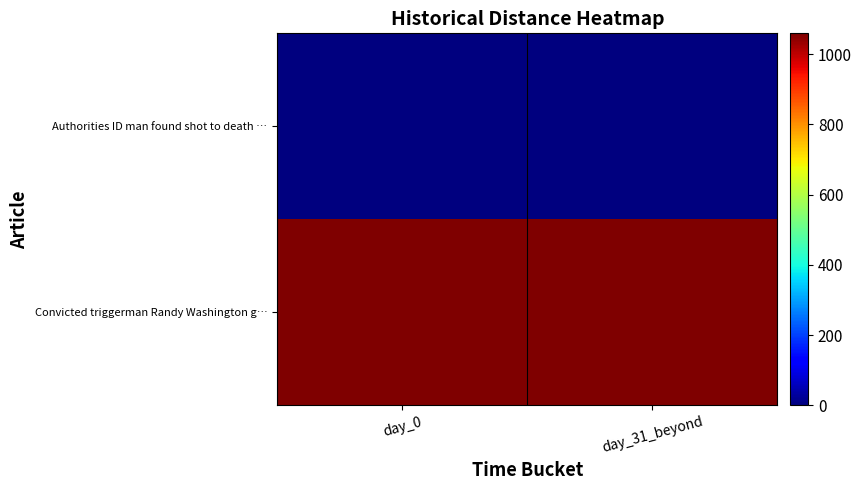

Reading right to left, what are all the values shown in this chart?

Authorities ID man found shot to death …: day_31_beyond=0	day_0=0
Convicted triggerman Randy Washington g…: day_31_beyond=1059	day_0=1059